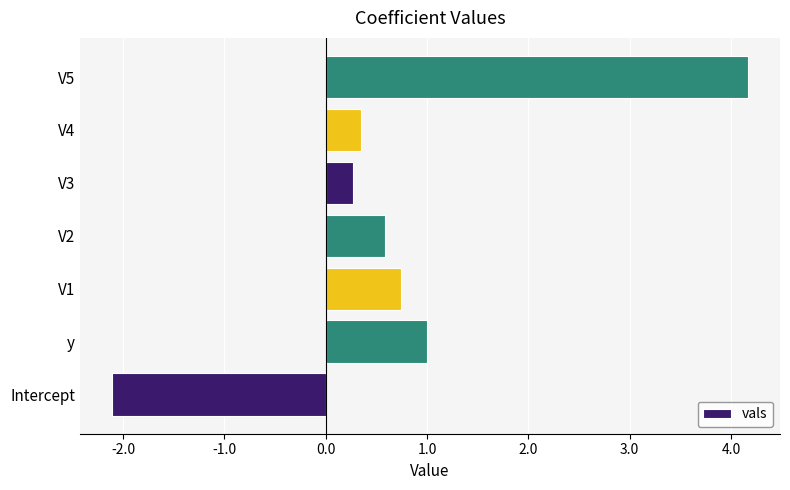

Reading top to bottom, list all the values displayed in this chart.

4.2	0.3	0.3	0.6	0.7	1.0	-2.1